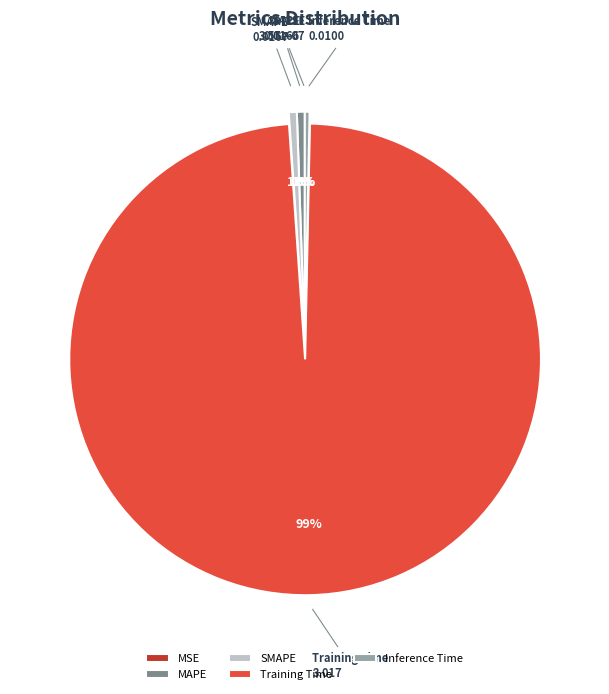

Is Inference Time the majority of the pie?

No